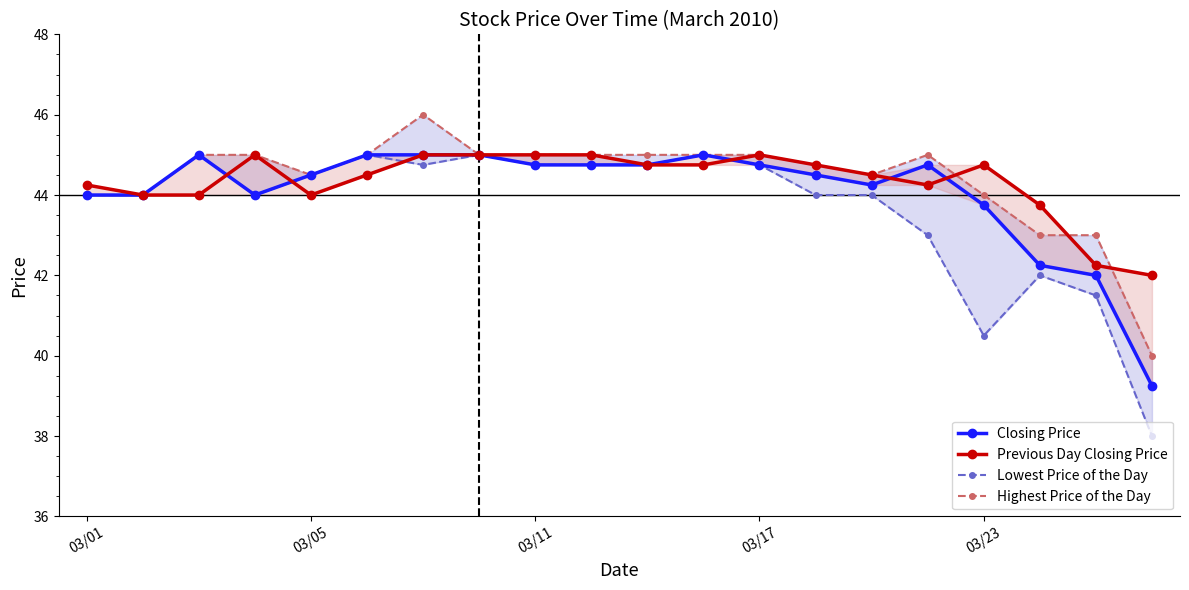

What is the average value of the Lowest Price of the Day series?

43.7